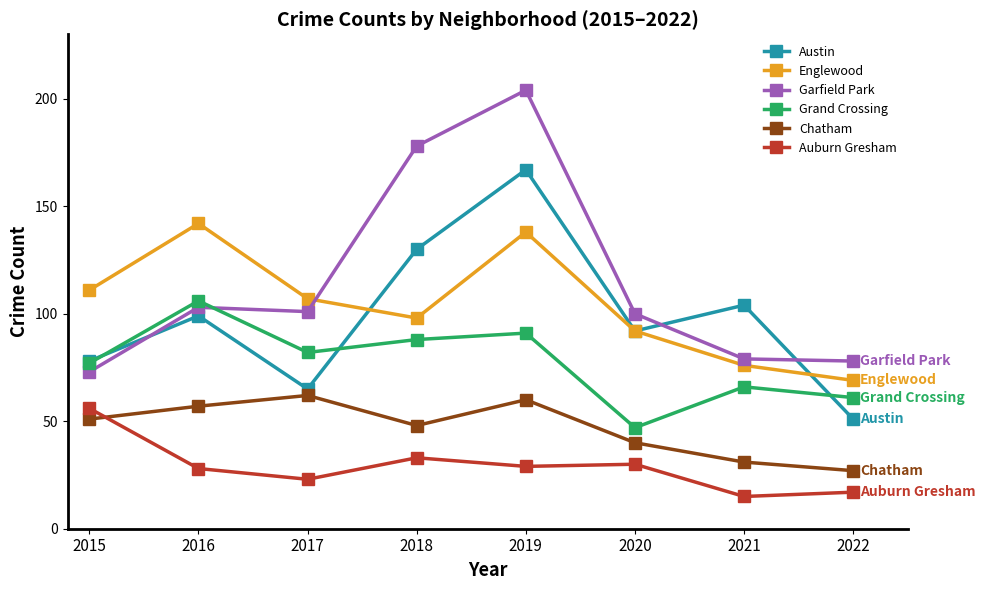

What is the sum of all Austin values?

786